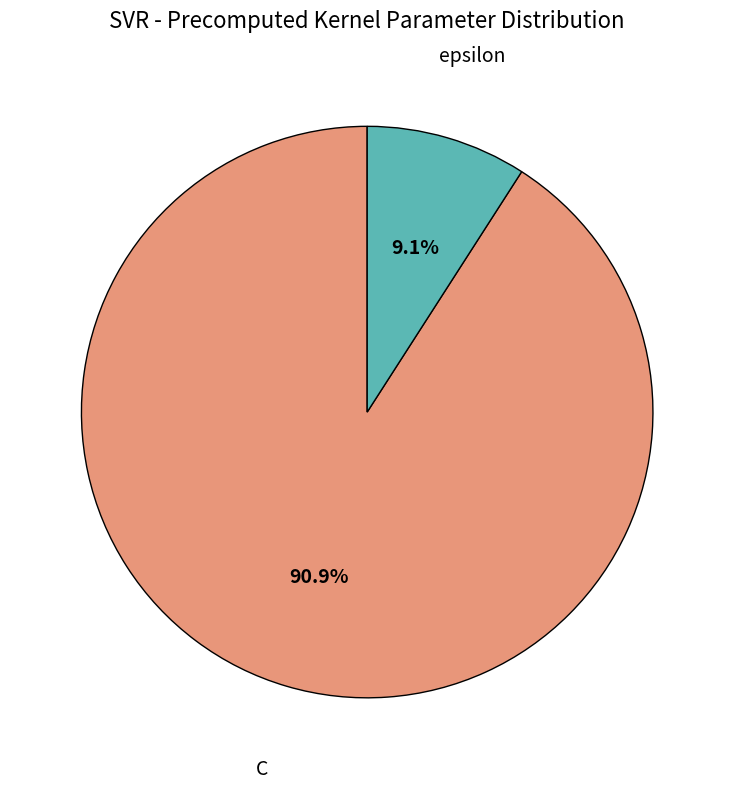

Does any single category account for the majority?

Yes